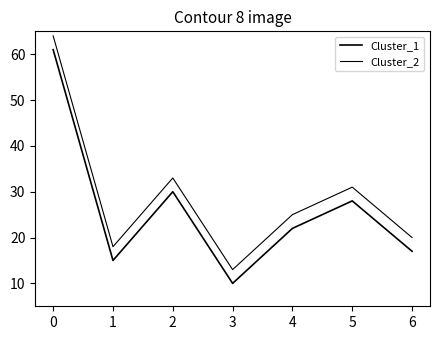

What is the value of the Cluster_1 point at the 7th from the left?

17